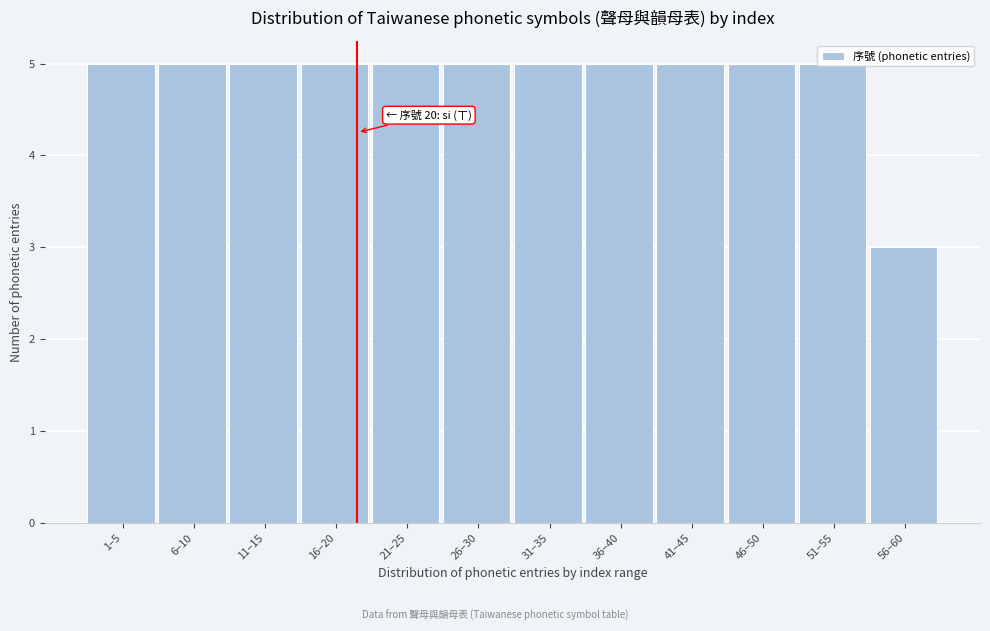

What is the average value?

5